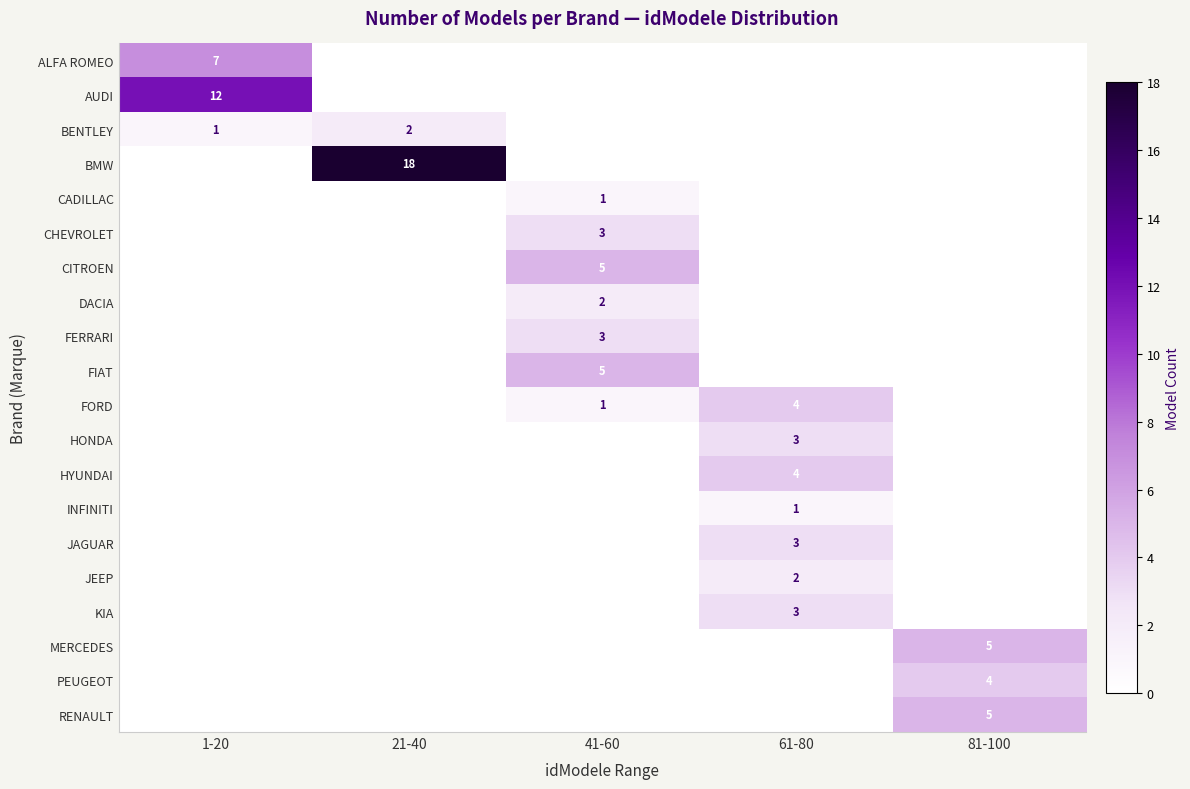

True or false: AUDI has a value of 0 at 81-100.

True